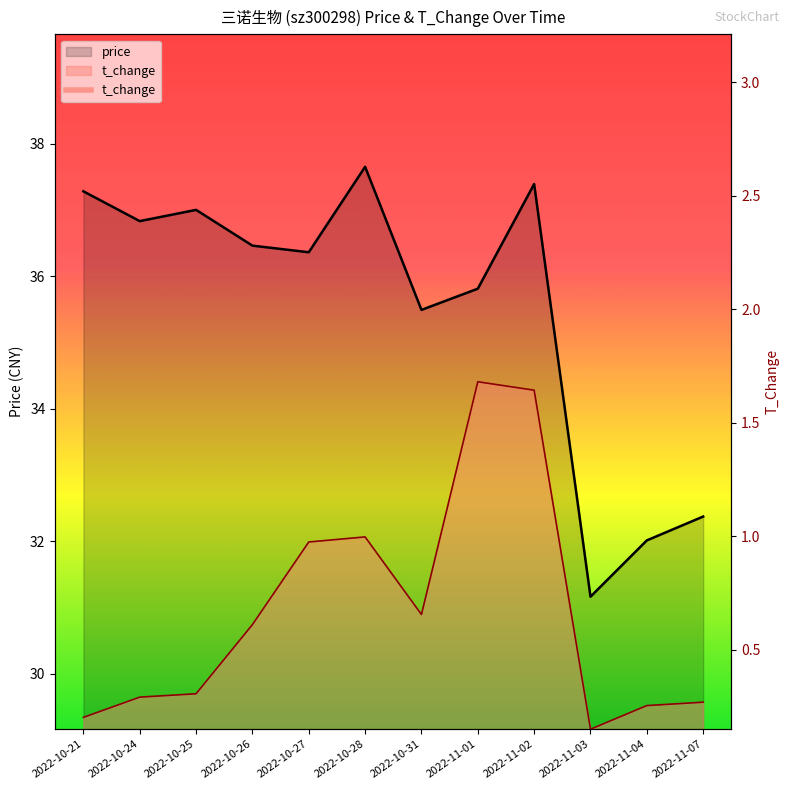

Which series has the largest total across all categories?

price